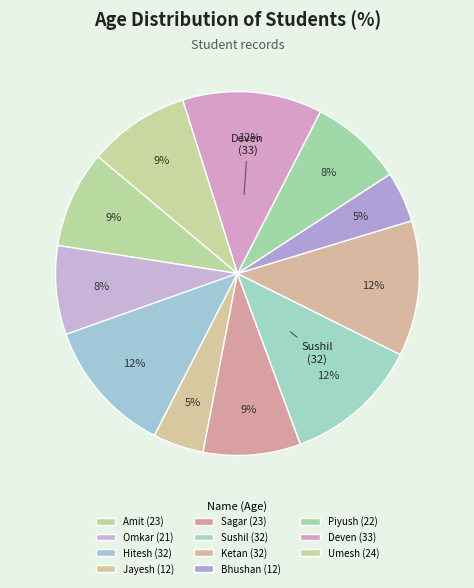

Approximately how many times larger is the value at Ketan compared to Piyush?

1.5